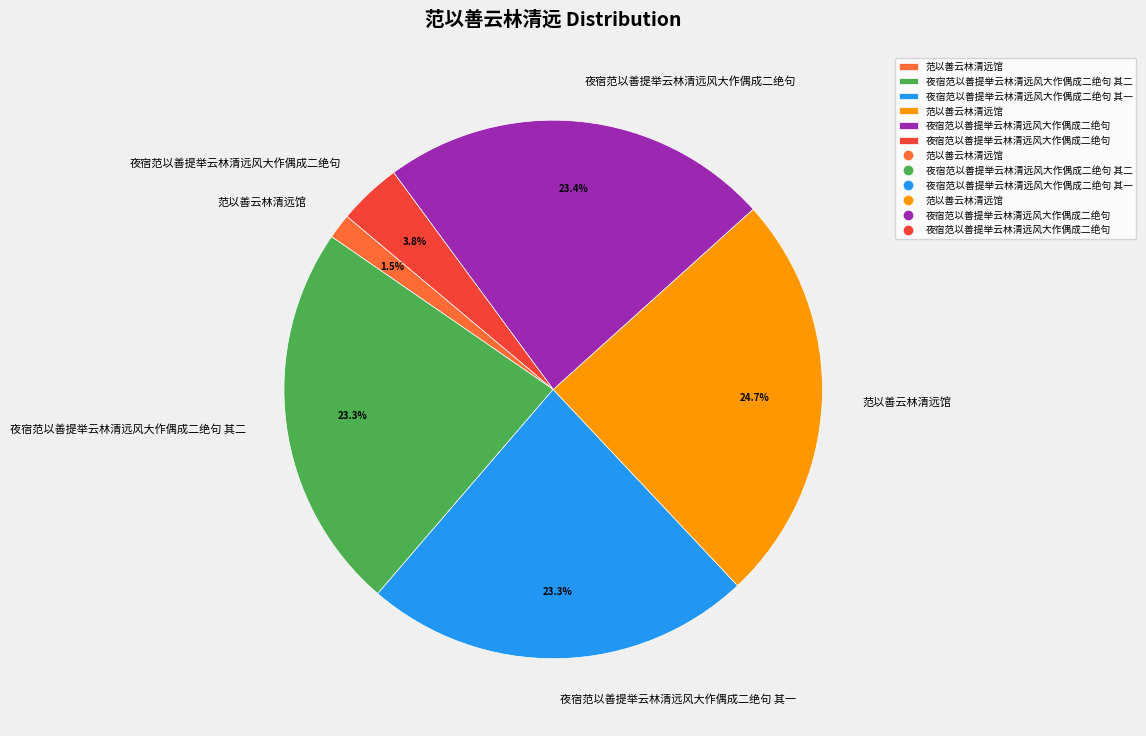

How many segments does this pie chart have?

6